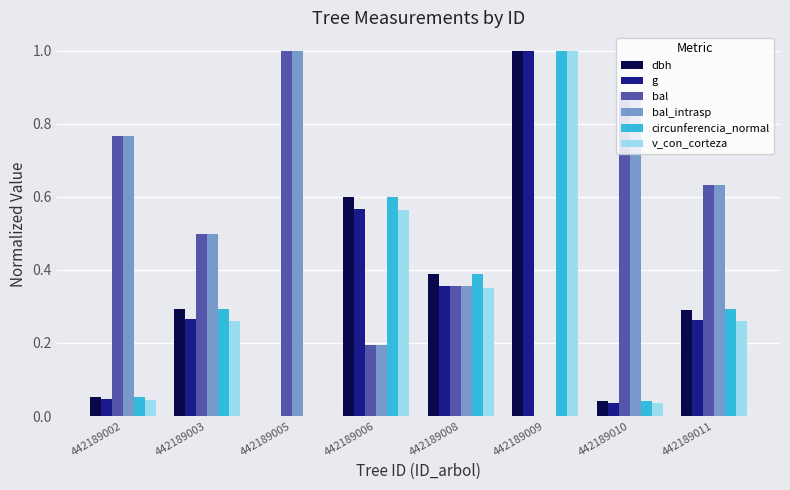

Is the value of dbh at 442189005 greater than the value of bal at 442189011?

No